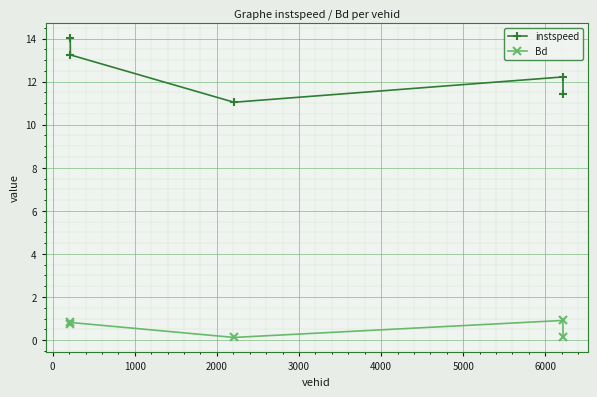

Is this an area chart (filled region under the line)?

No